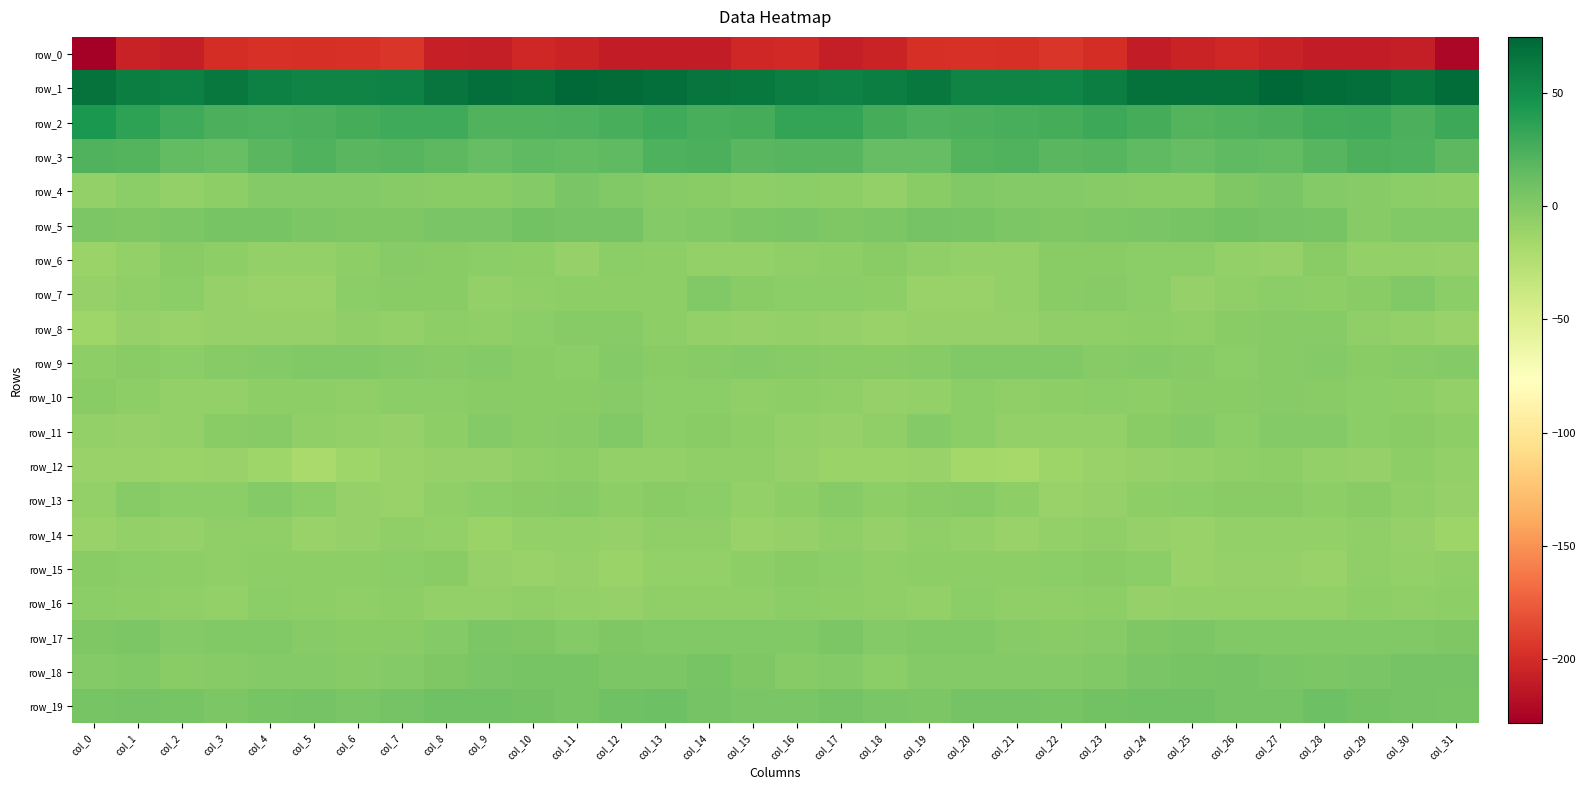

List the series in order of their peak value, highest first.

row_1, row_2, row_3, row_19, row_5, row_18, row_4, row_17, row_11, row_9, row_7, row_13, row_8, row_10, row_6, row_15, row_16, row_12, row_14, row_0